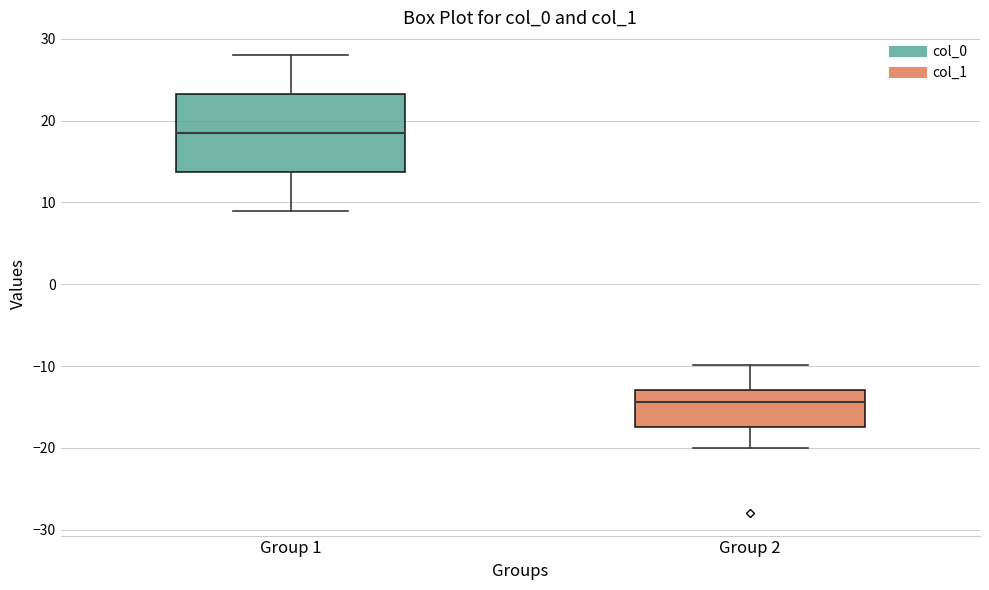

Reading left to right, transcribe this box plot: for each box, give where its median line is, the range the box spans, and where its two whiskers end, as read against the y-axis. The values are not printed on the chart, so give them approximately, as read against the axis.

Group 1: median 19, box 14 to 23, whiskers 9 to 28
Group 2: median -14, box -17 to -13, whiskers -20 to -10